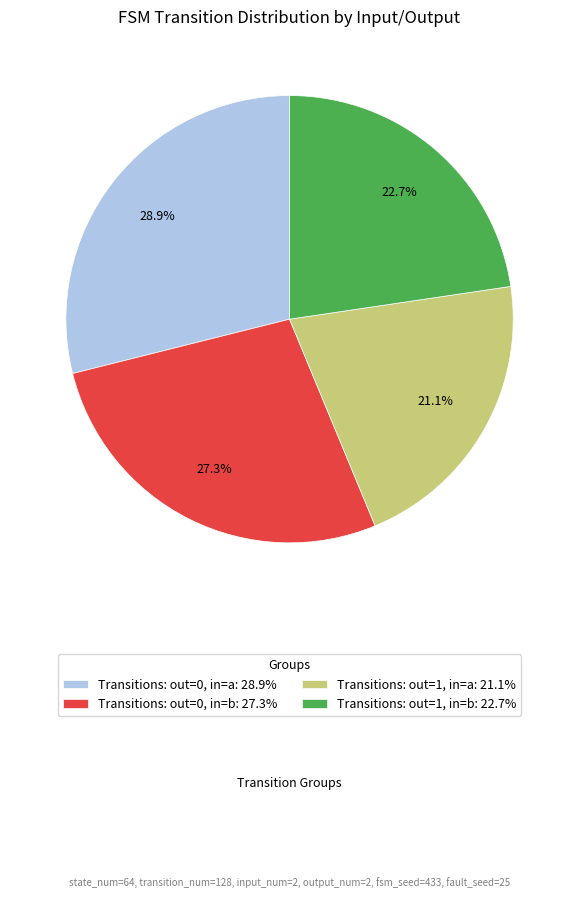

Which slice is the smallest?

Transitions: out=1, in=a: 21.1%